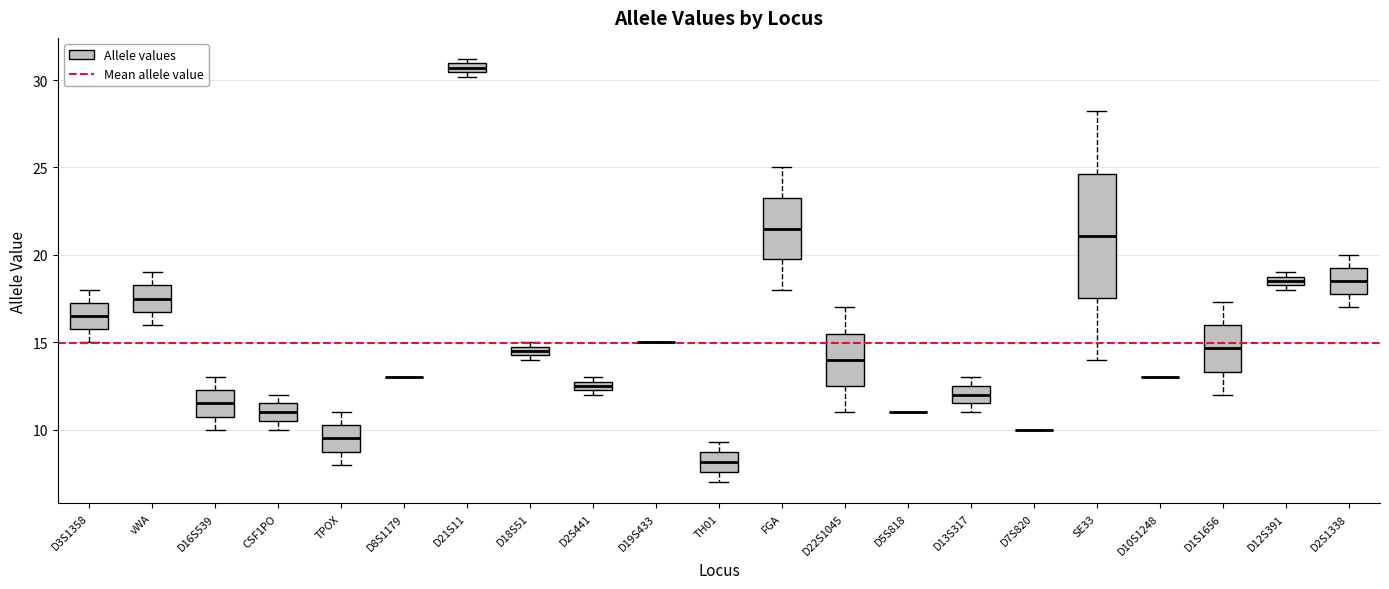

Which box is the tallest, from its lower edge to its upper edge?

SE33